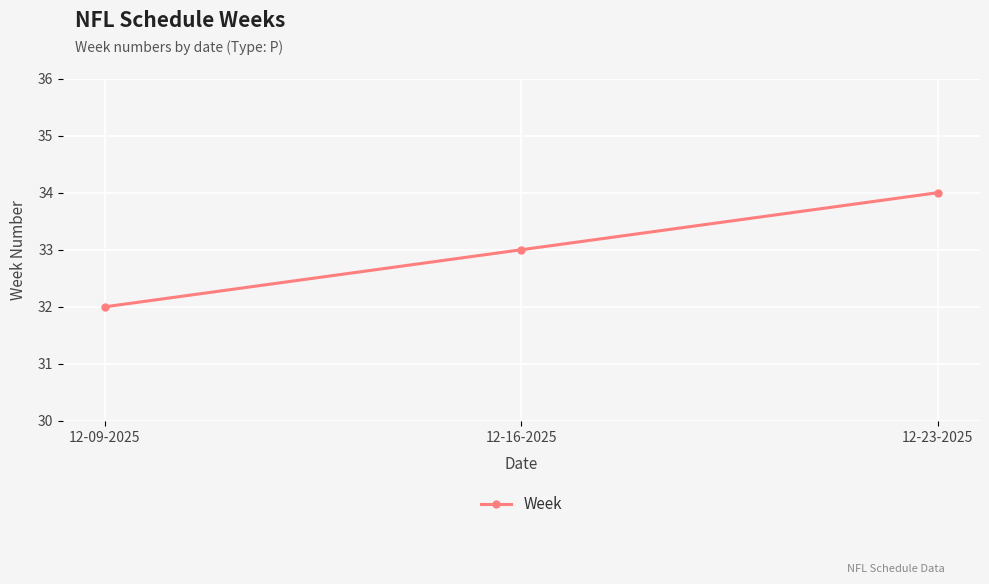

How many distinct data groups are displayed?

1